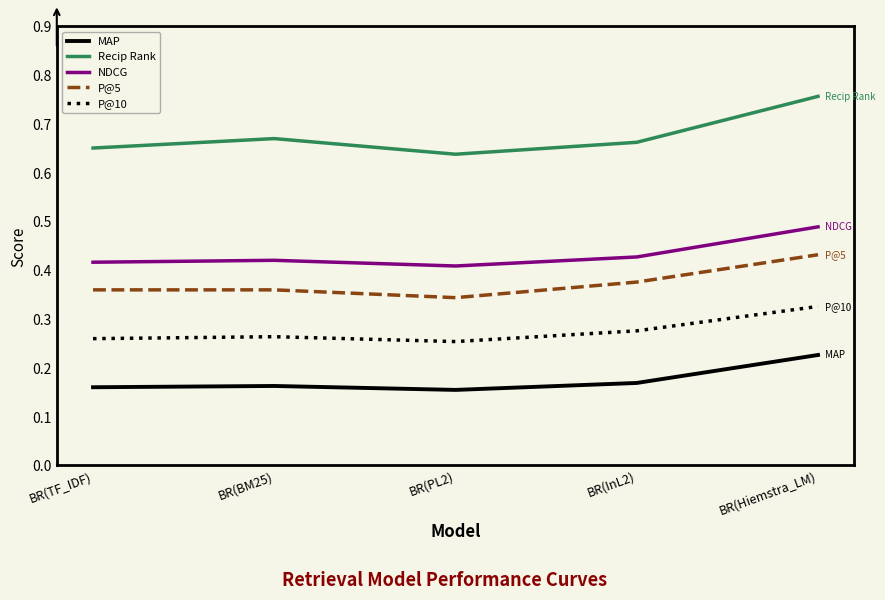

Which category has the highest value in the Recip Rank series?

BR(Hiemstra_LM)